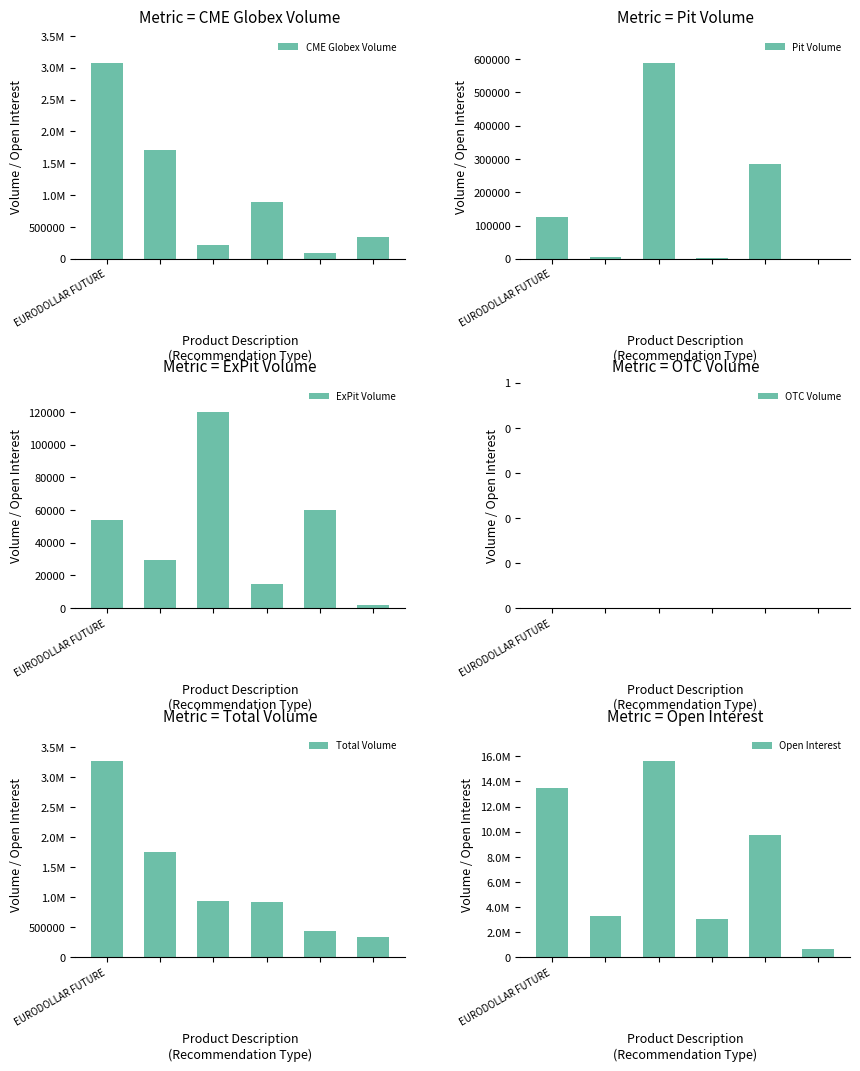

What is the maximum value for Pit Volume?

589152